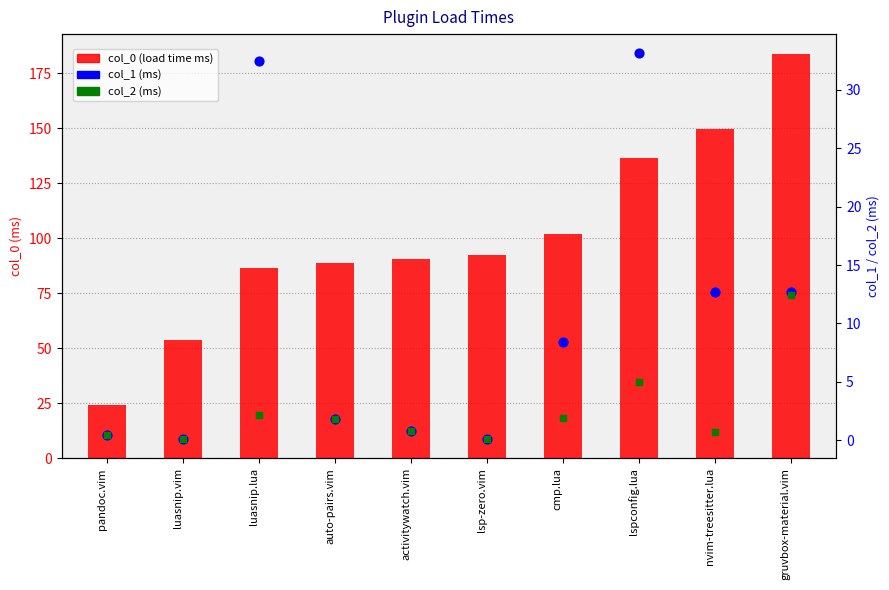

At which category is the sum across all series the highest?

gruvbox-material.vim